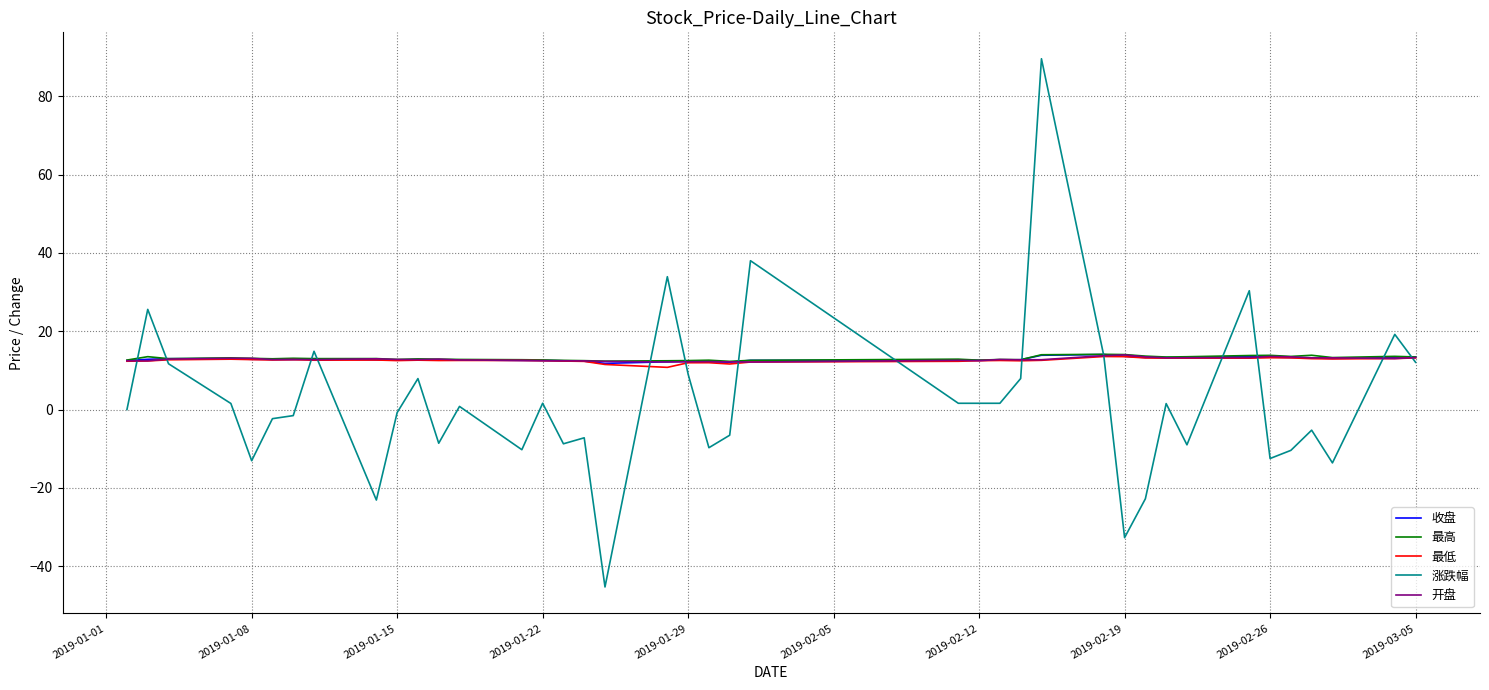

What is the minimum value shown in the chart?

-45.3